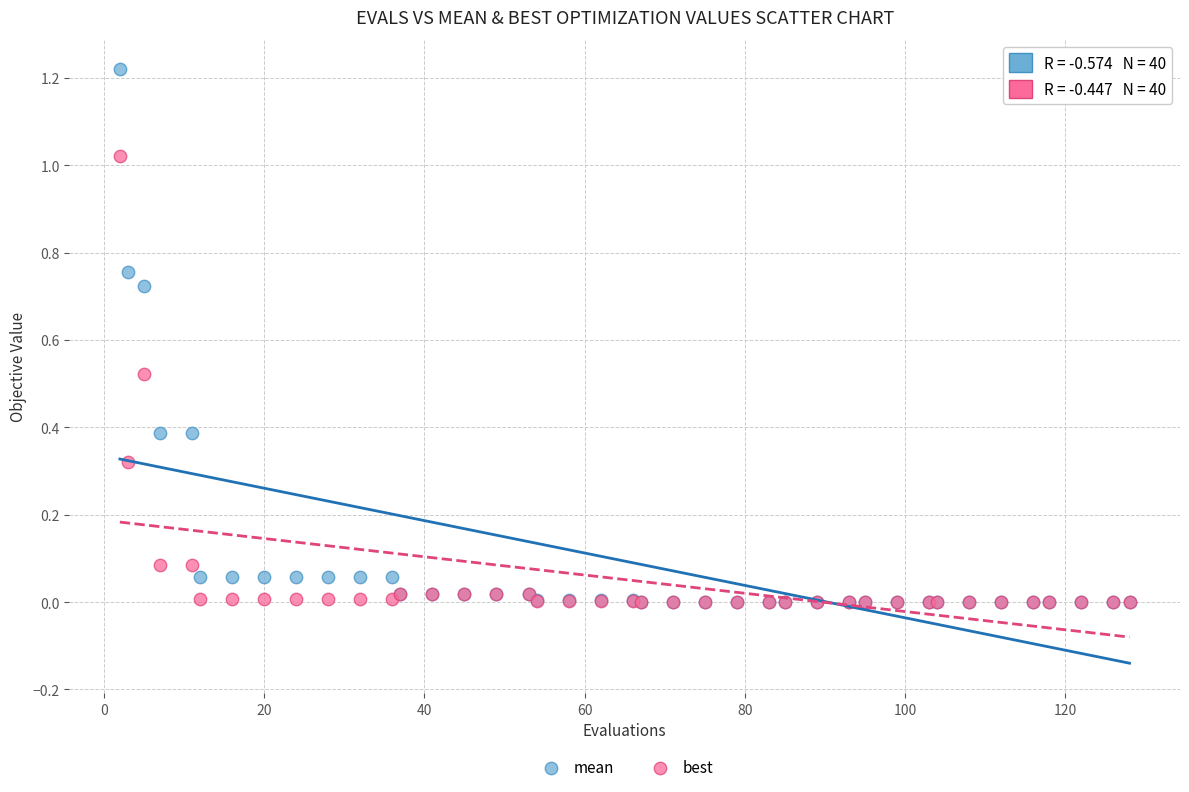

What are all the series names shown in the legend?

mean, best